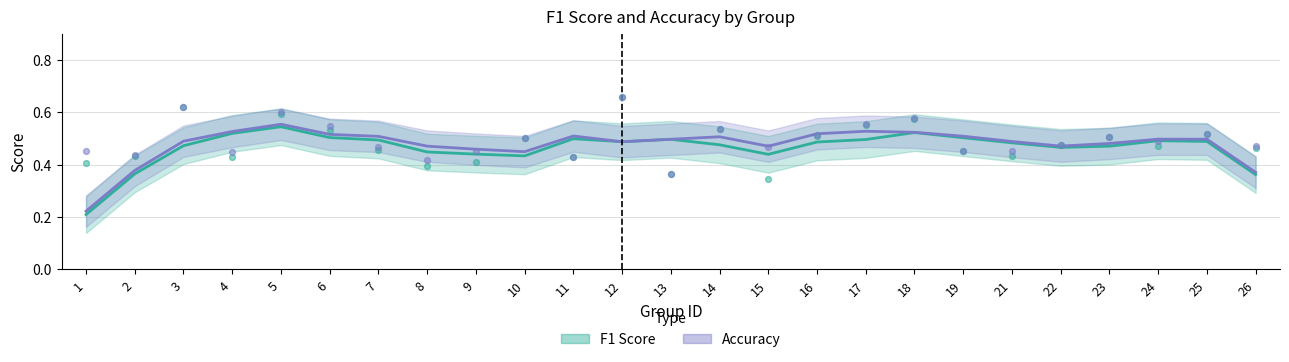

Is the value of Accuracy at 7 greater than the value of F1 Score at 25?

Yes